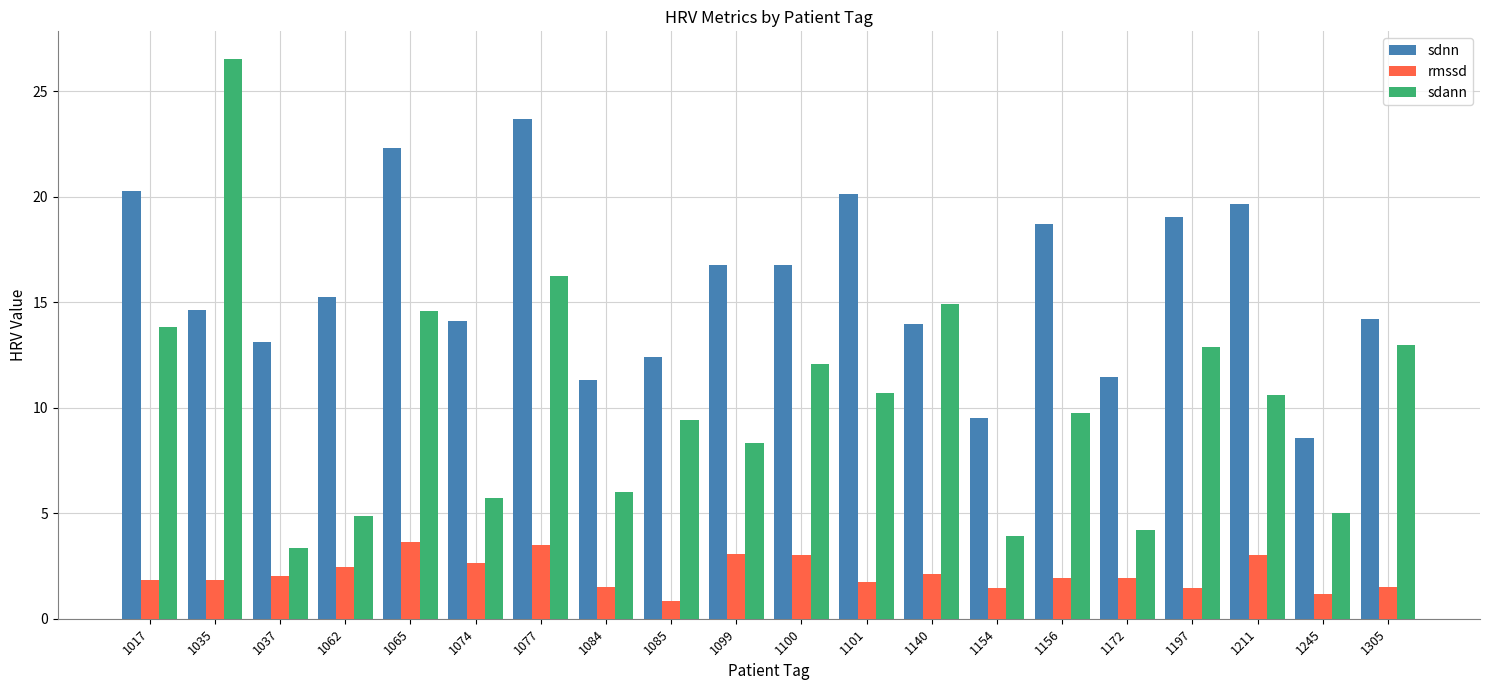

Are the bars grouped side by side (vs. stacked)?

Yes